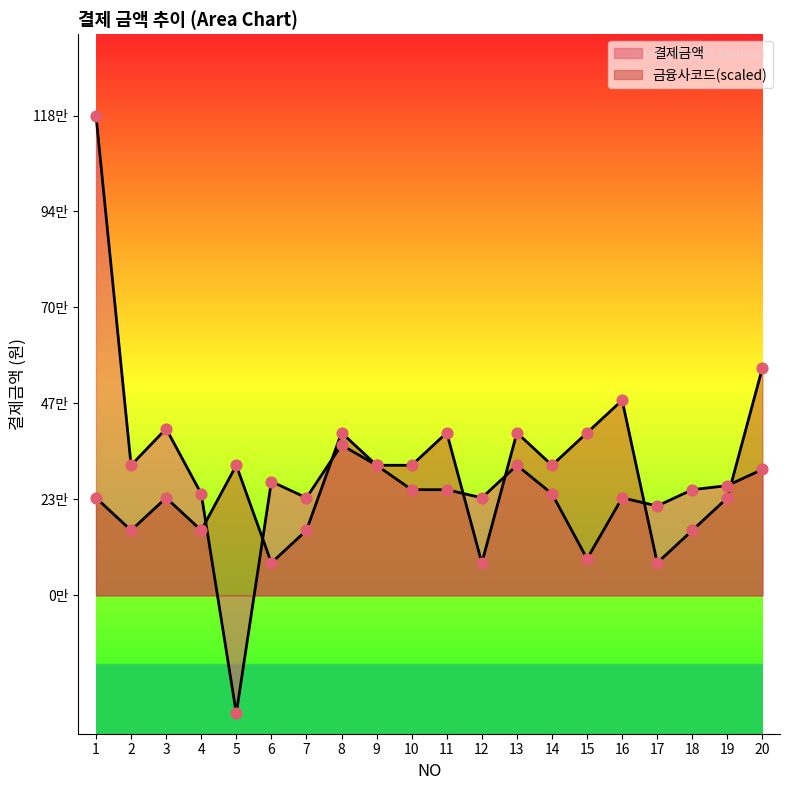

What are all the series names shown in the legend?

결제금액, 금융사코드